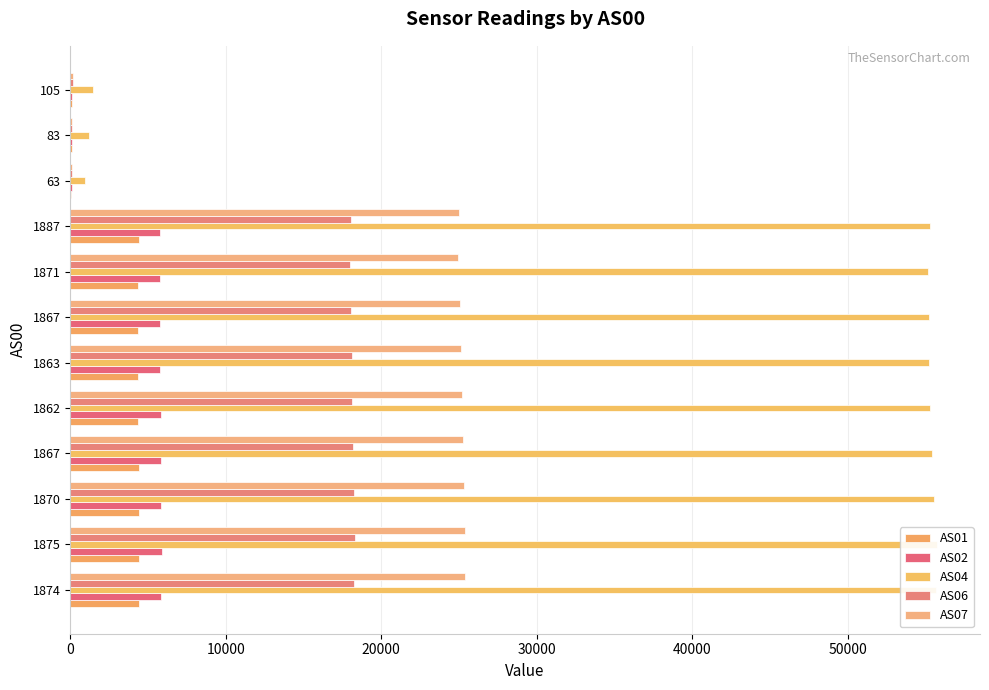

How many data points in AS04 are above 55288?

5